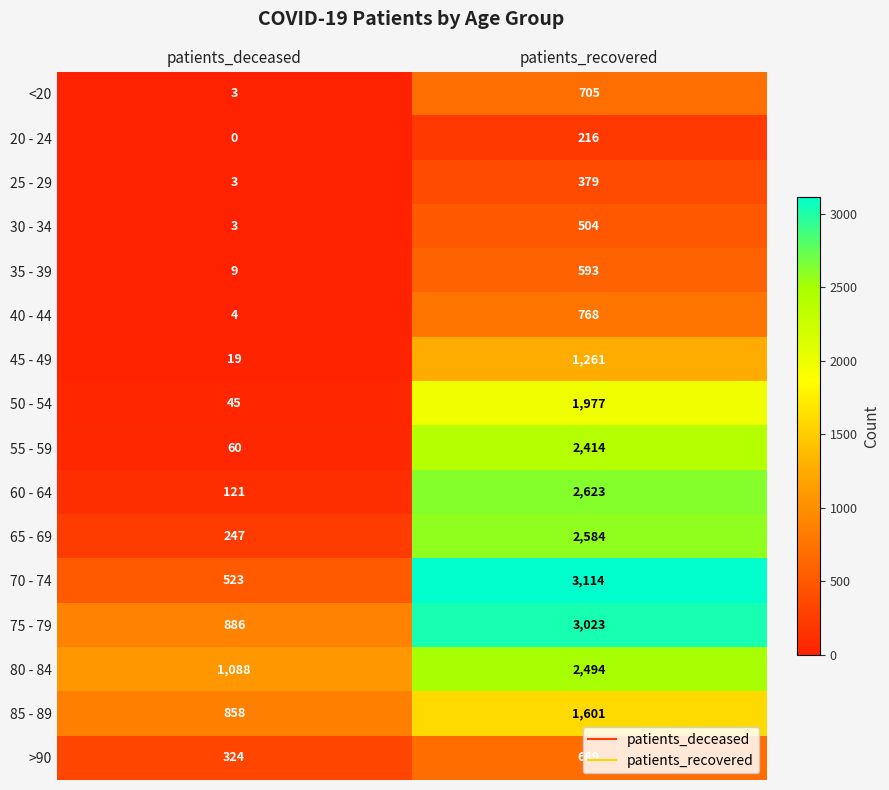

What is the sum of the 60 - 64 values at patients_deceased and patients_recovered?

2744